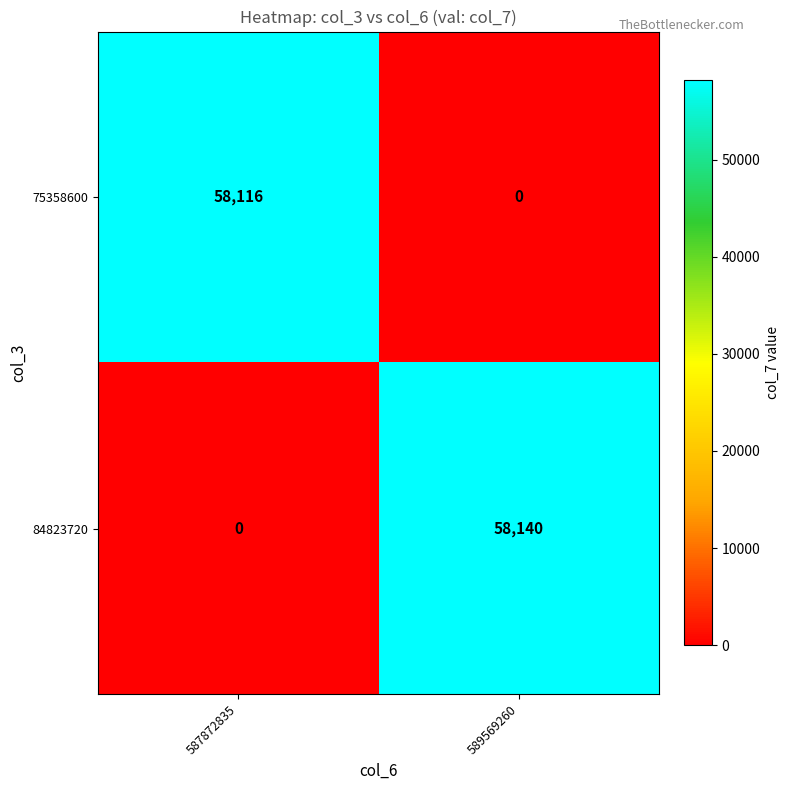

What is the sum of all 75358600 values?

58116